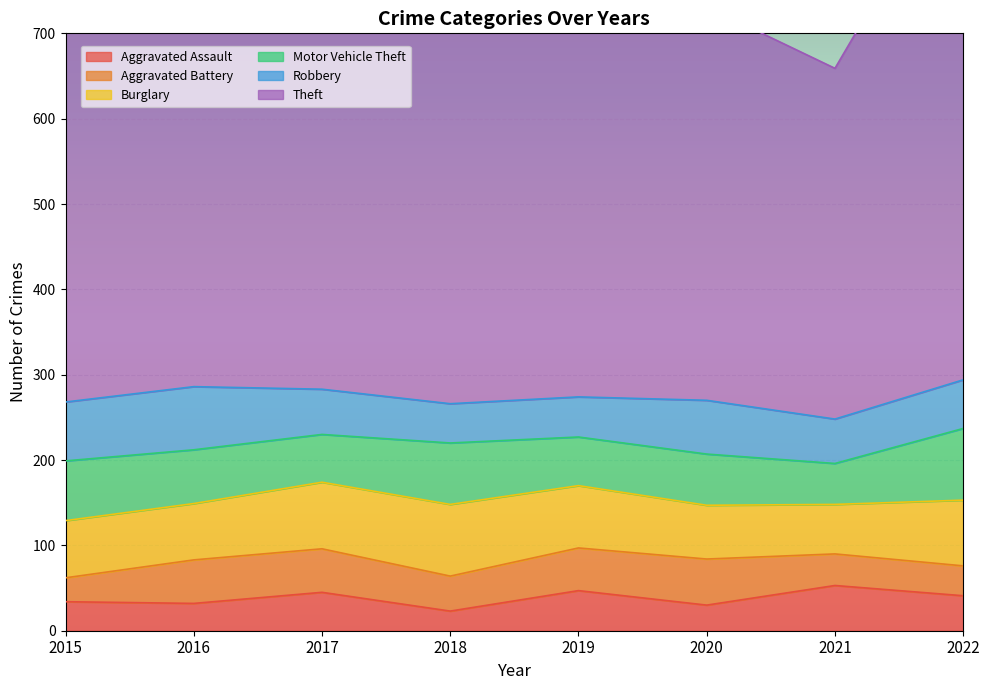

True or false: Aggravated Battery has a value of 51 at 2017.

True